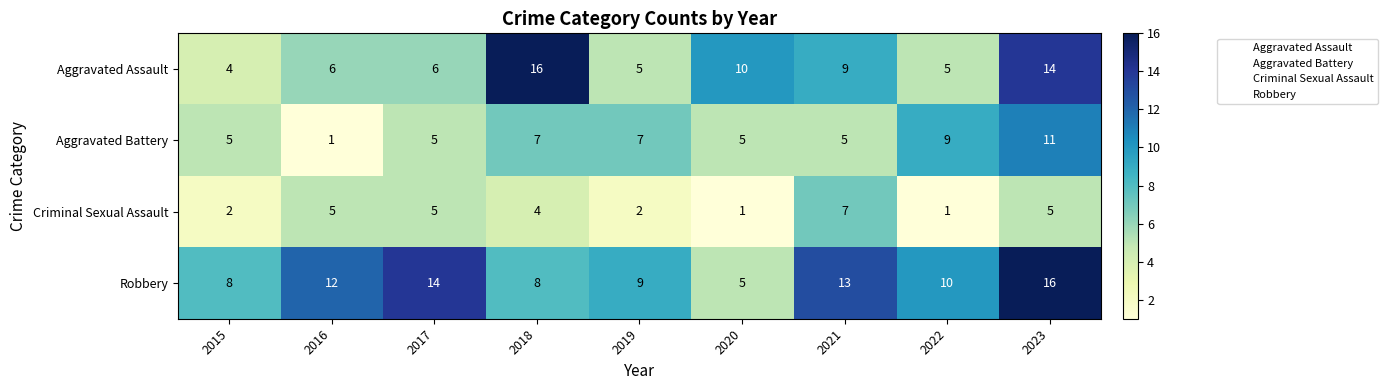

Where is Criminal Sexual Assault nearest to the value 4?

2018